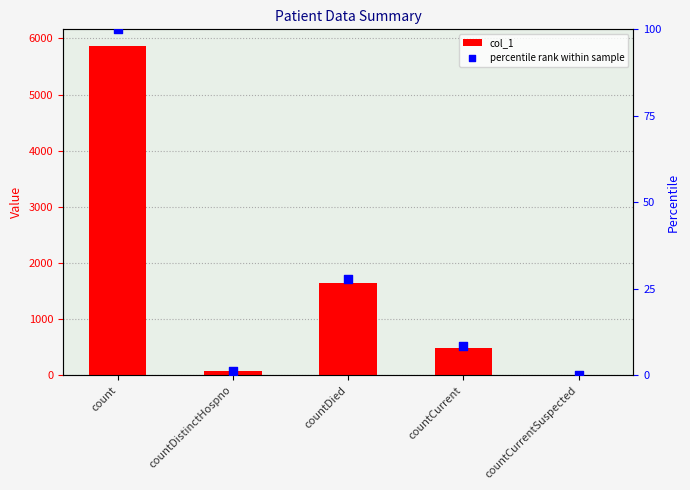

Which series contains the lowest Y value?

col_1